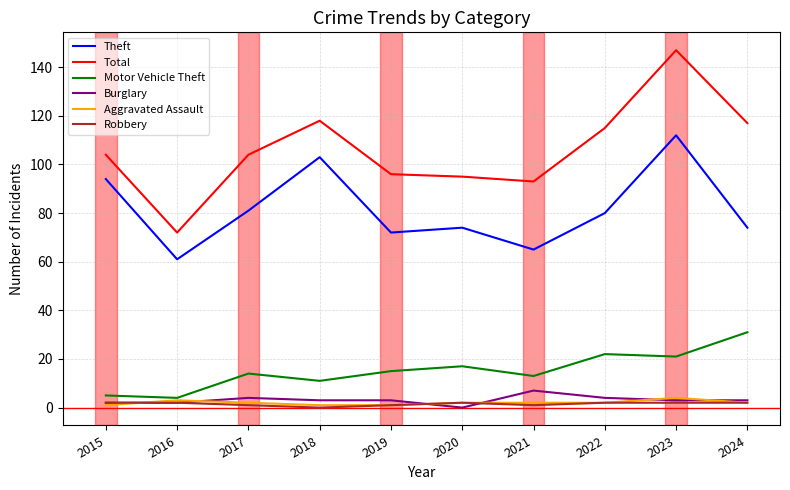

Is the value of Total at 2023 greater than the value of Robbery at 2021?

Yes